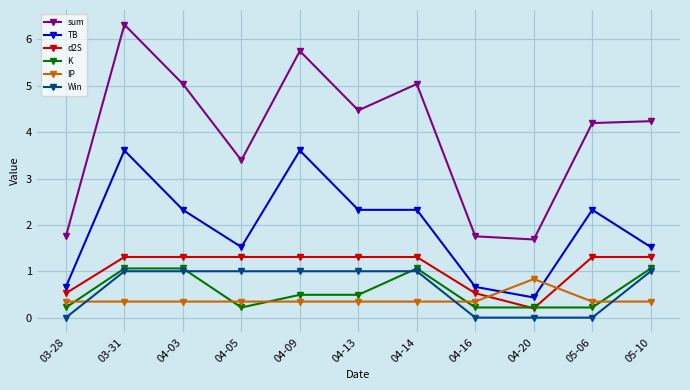

At which label is d2S closest to 0?

04-20